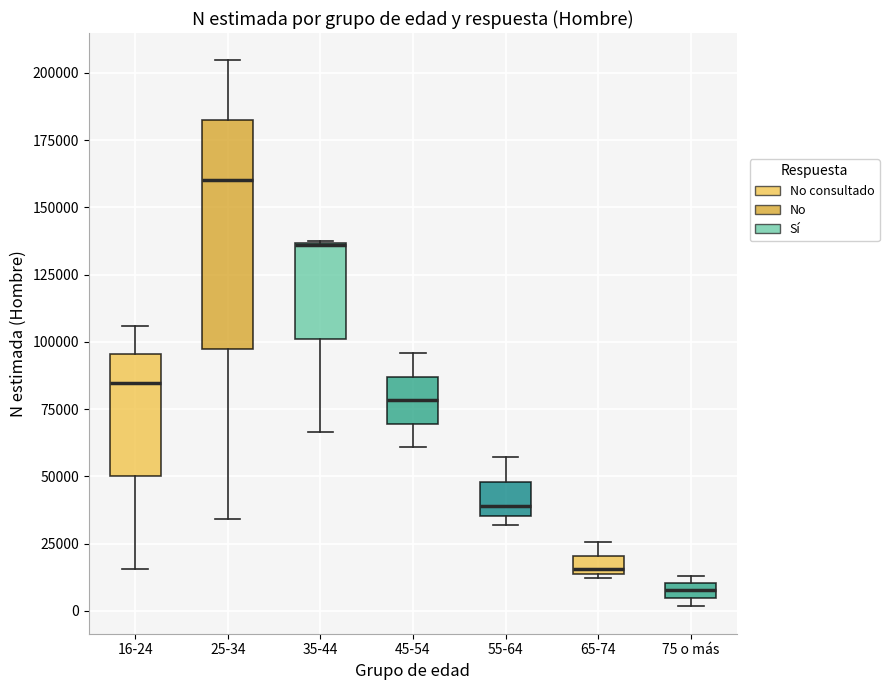

Which box is the tallest, from its lower edge to its upper edge?

25-34